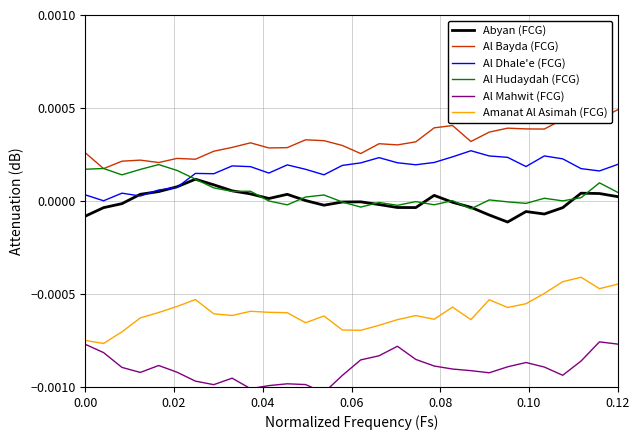

True or false: Al Bayda (FCG) and Abyan (FCG) cross at least once.

False